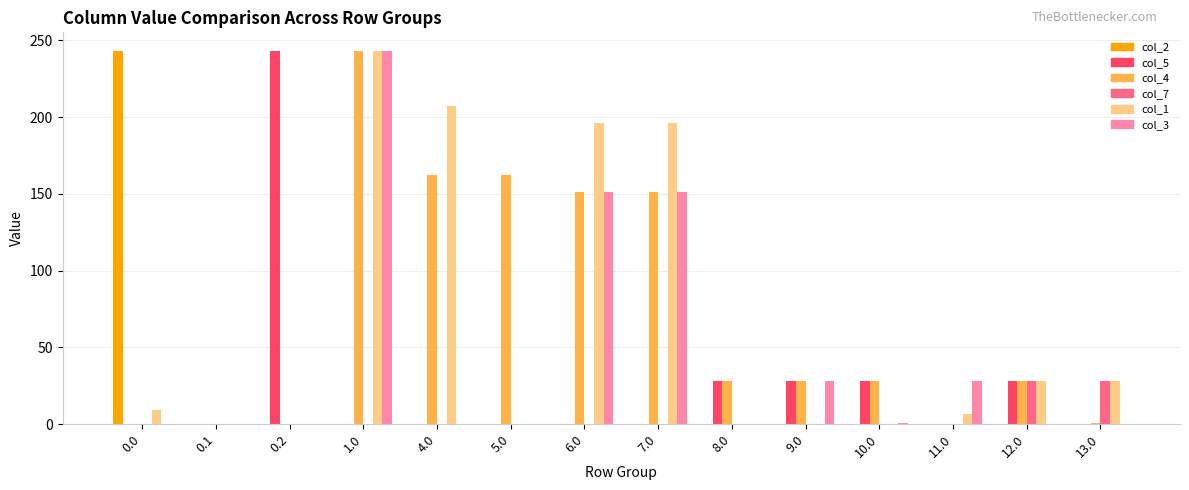

Count the number of categories in the chart.

14